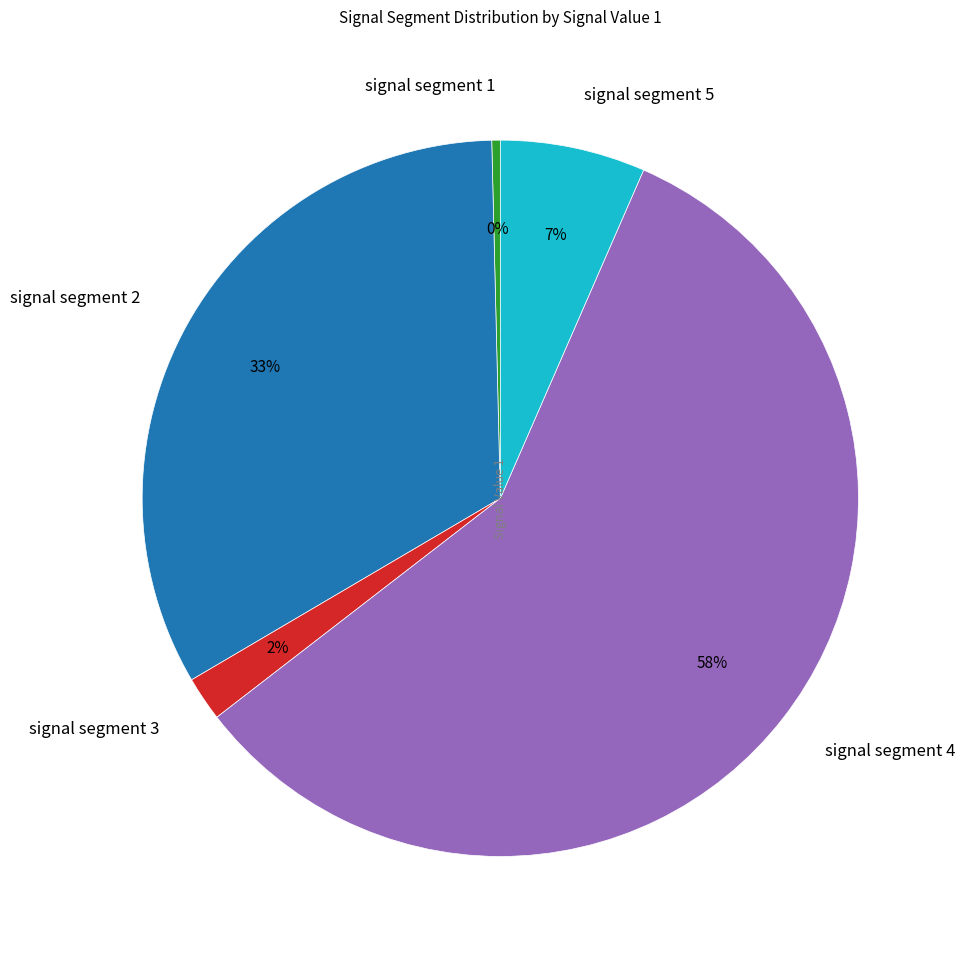

Which has a higher value, signal segment 1 or signal segment 3?

signal segment 3